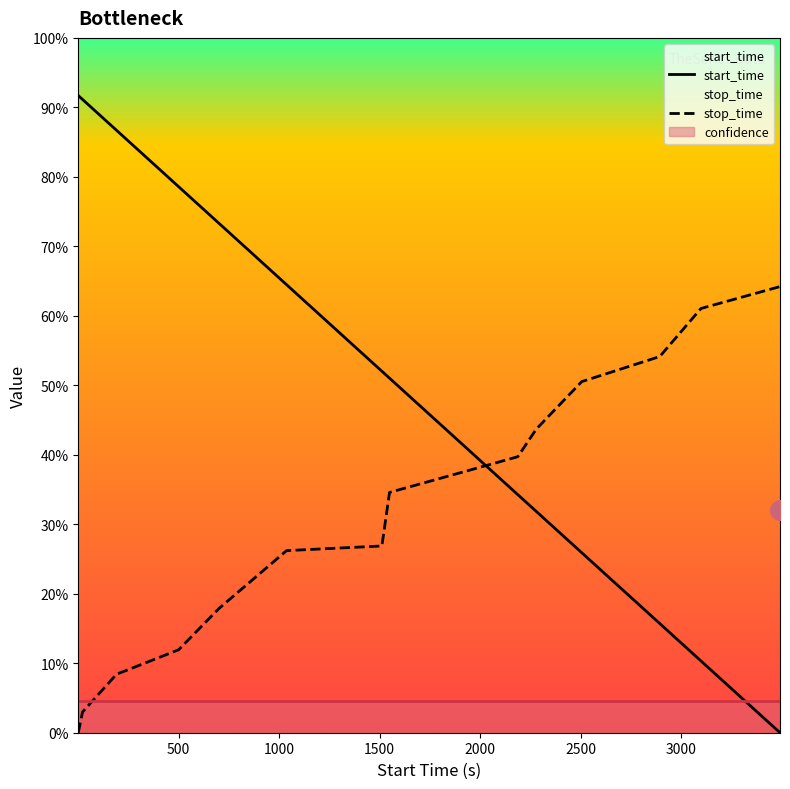

Which series has the largest total across all categories?

start_time